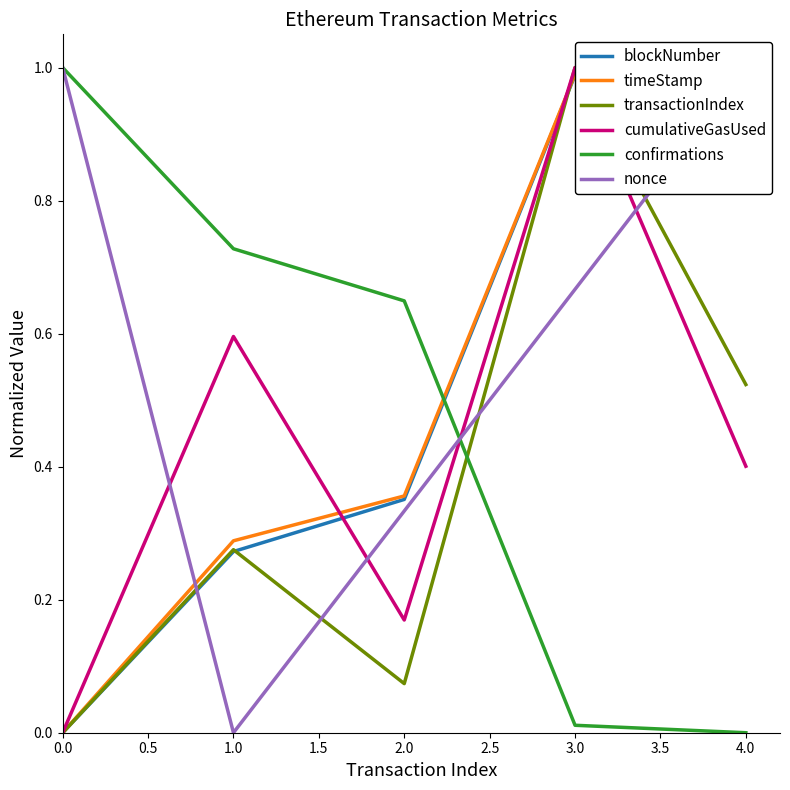

What is the sum of all nonce values?

3.0